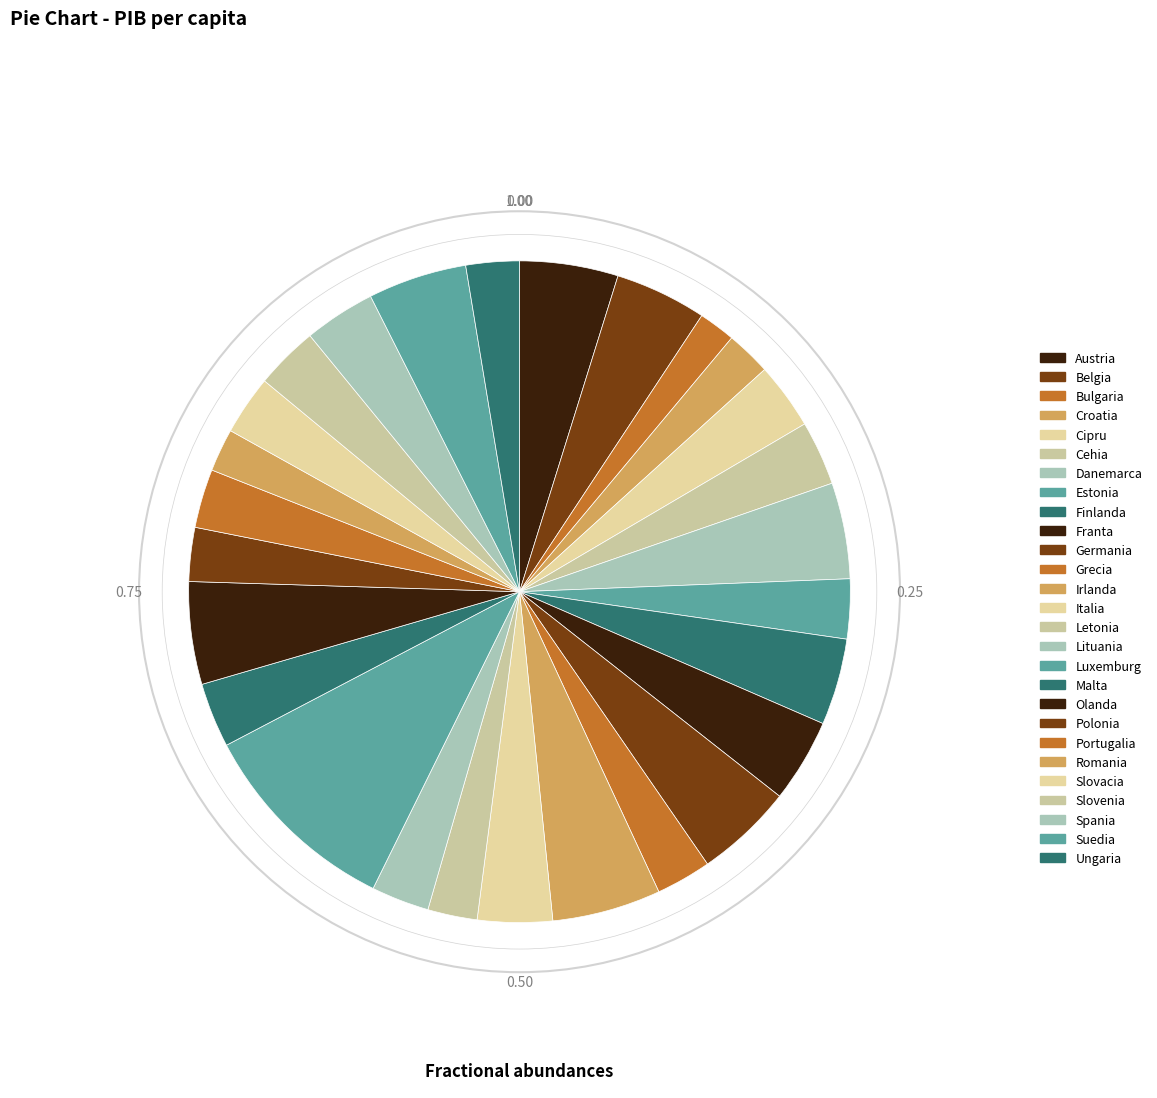

Count the number of slices in the pie.

27